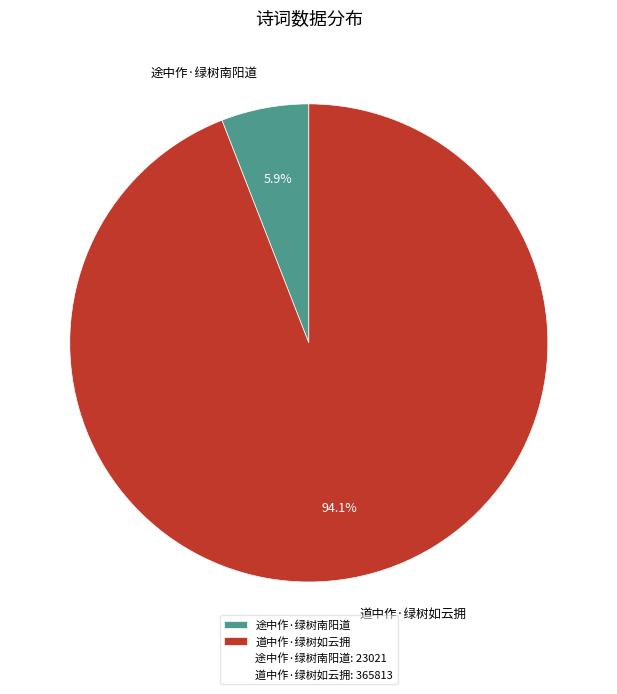

Rank the categories by value from highest to lowest.

道中作·绿树如云拥, 途中作·绿树南阳道